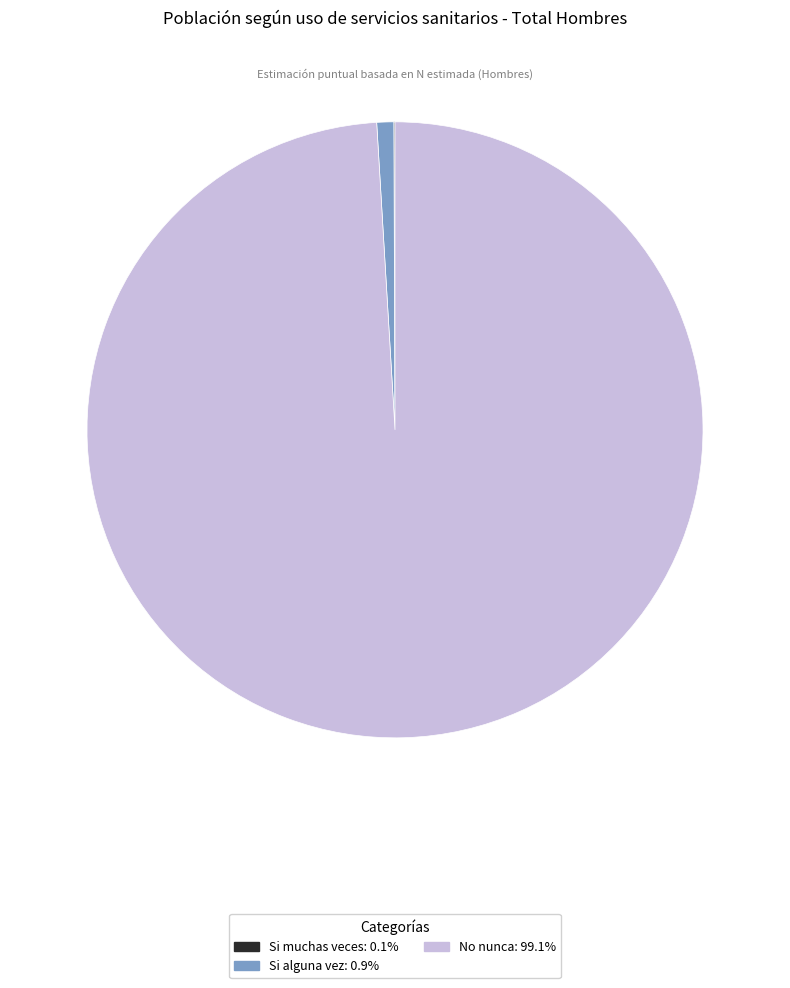

The No nunca slice represents 86% of the pie. True or false?

False